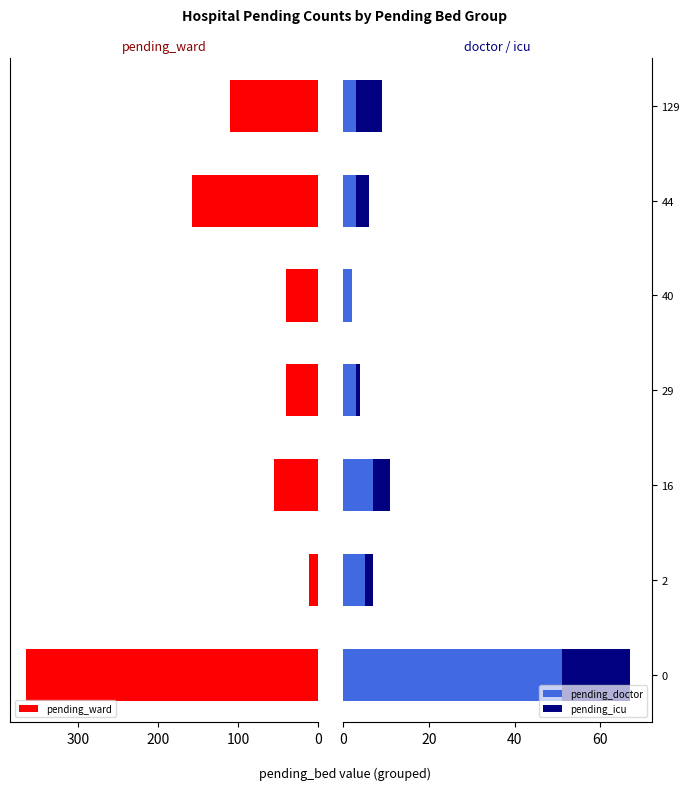

What is the difference between the maximum and second lowest values in the pending_ward series?

324